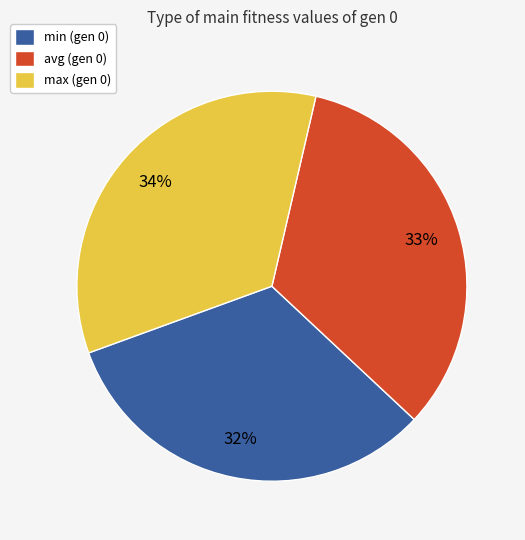

How many slices are in this pie chart?

3